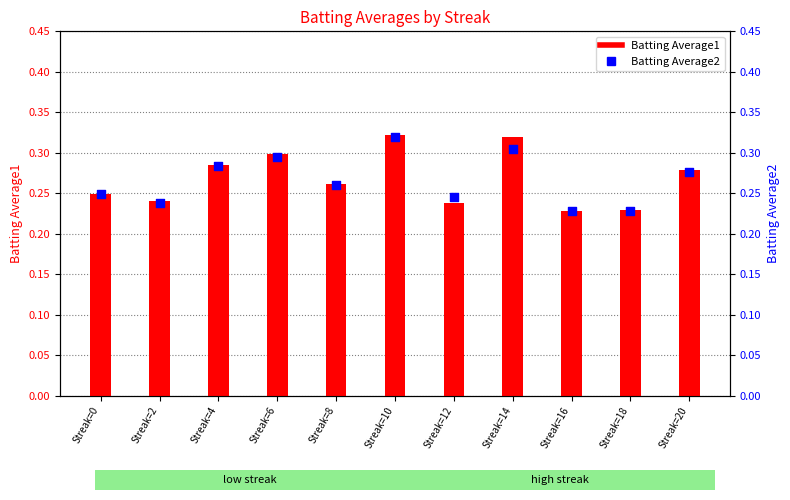

What are all the series names shown in the legend?

Batting Average1, Batting Average2